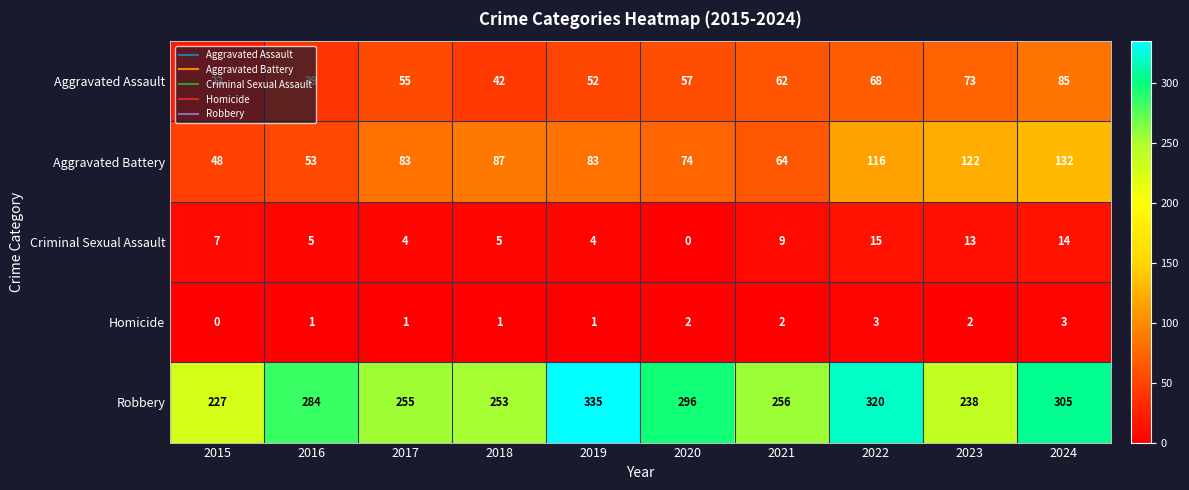

Count the number of categories in the chart.

10